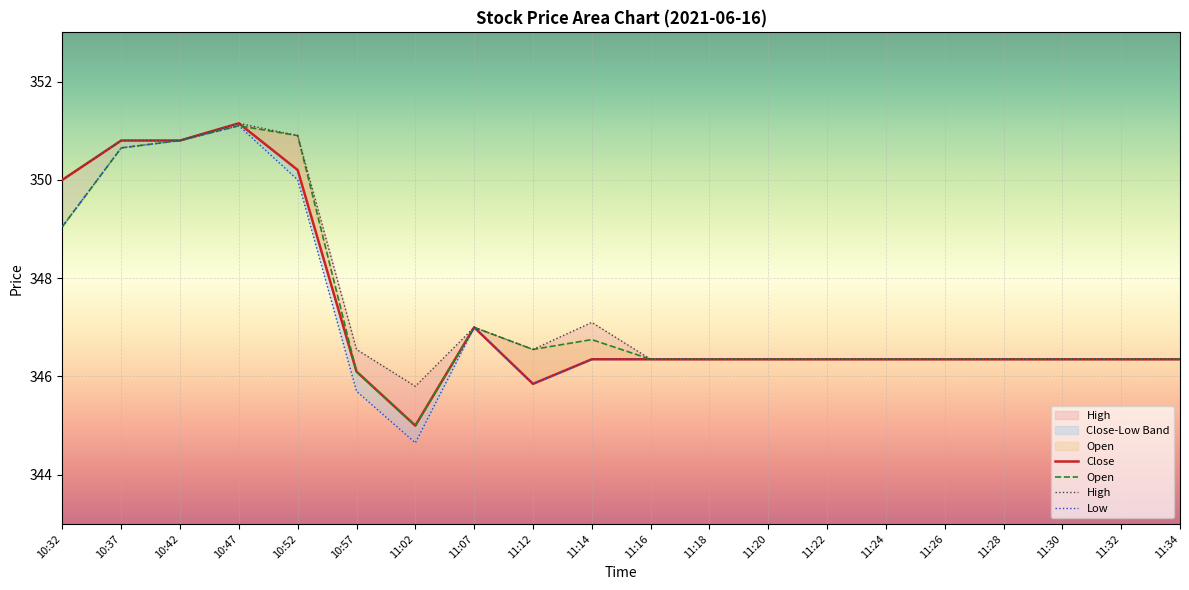

In High, how many points are higher than both neighbors (excluding endpoints)?

3